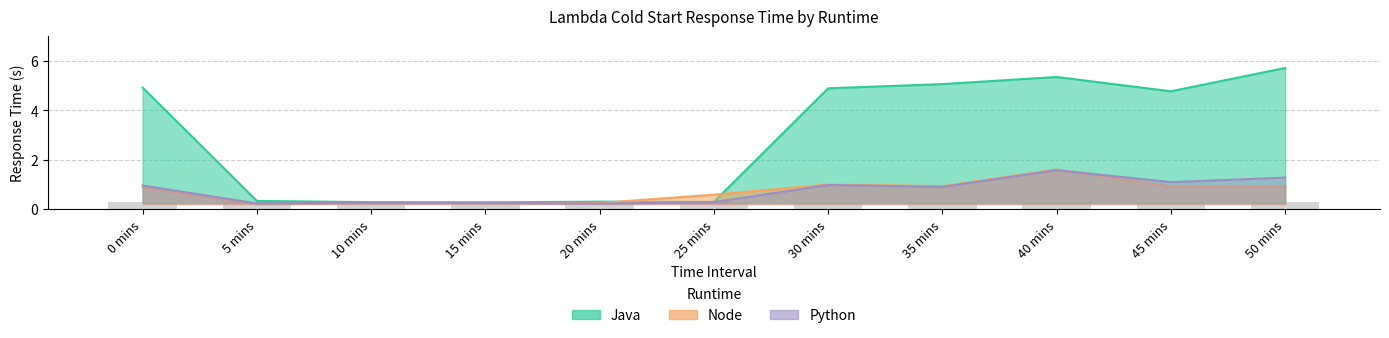

What is the value of the Python bar at the 2nd from the left?

0.2